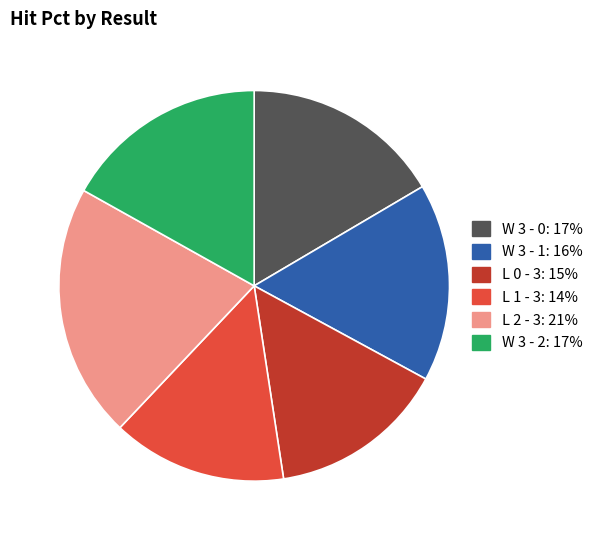

True or false: L 2 - 3 accounts for 8% of the total.

False